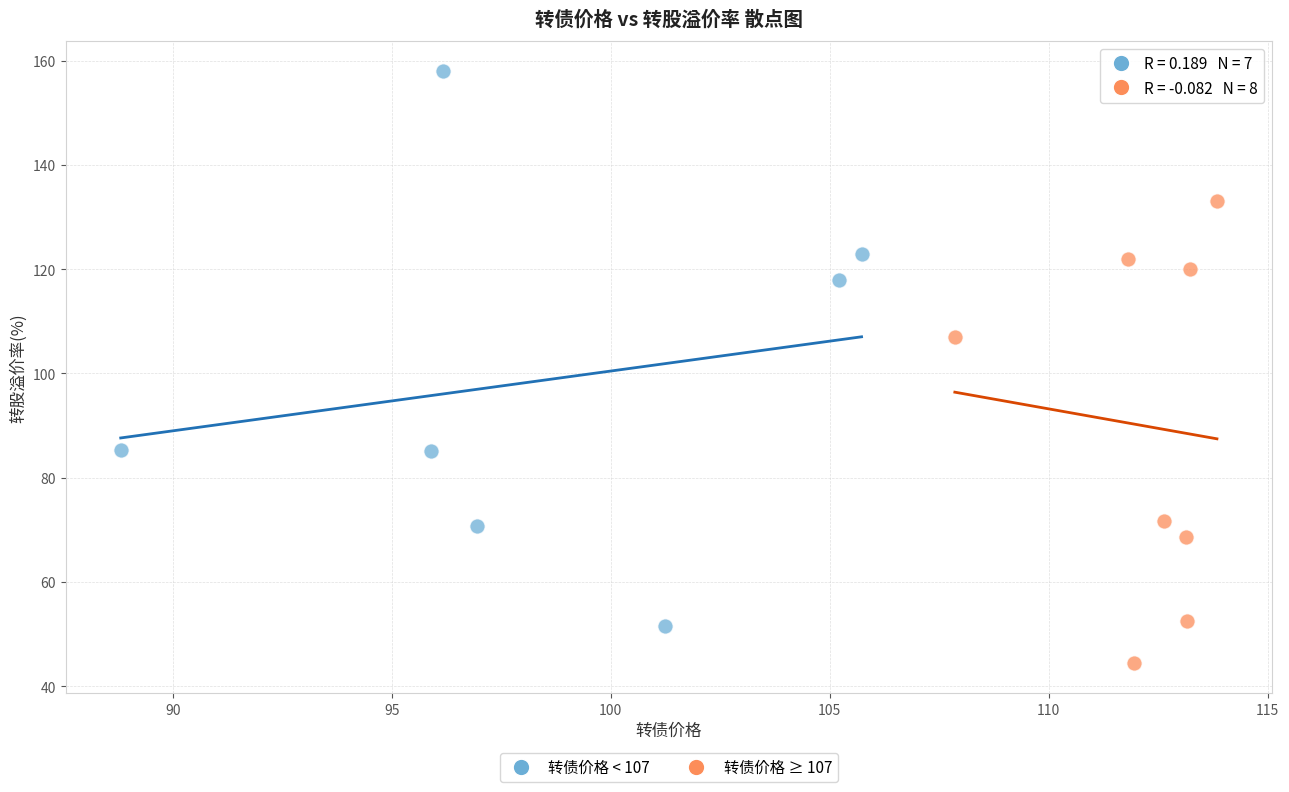

Which series reaches the maximum Y coordinate?

转债价格 < 107